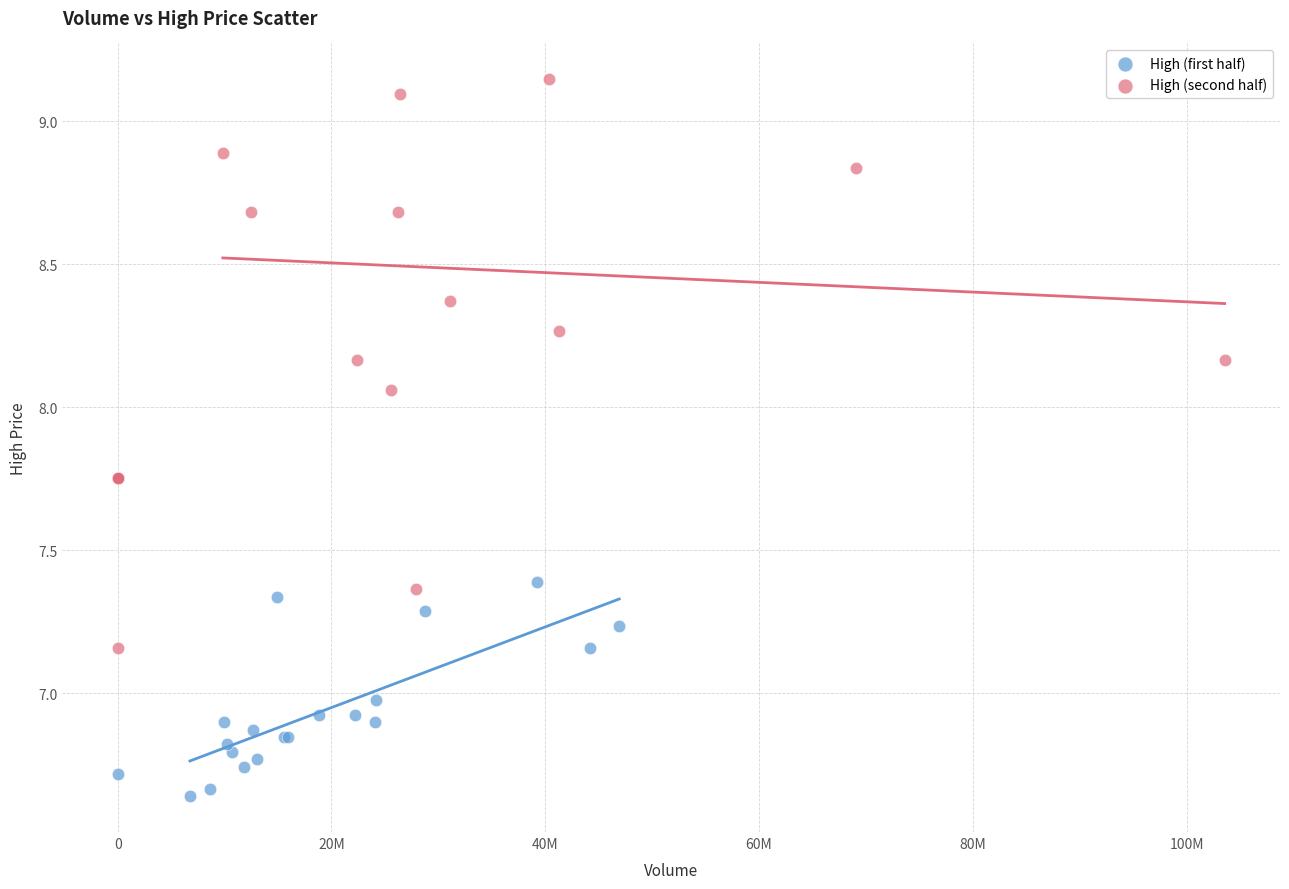

Which series reaches the minimum Y coordinate?

High (first half)